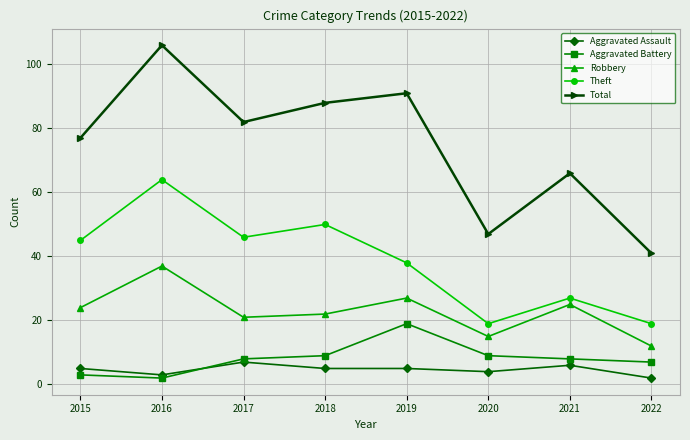

How many lines are shown in the chart?

5